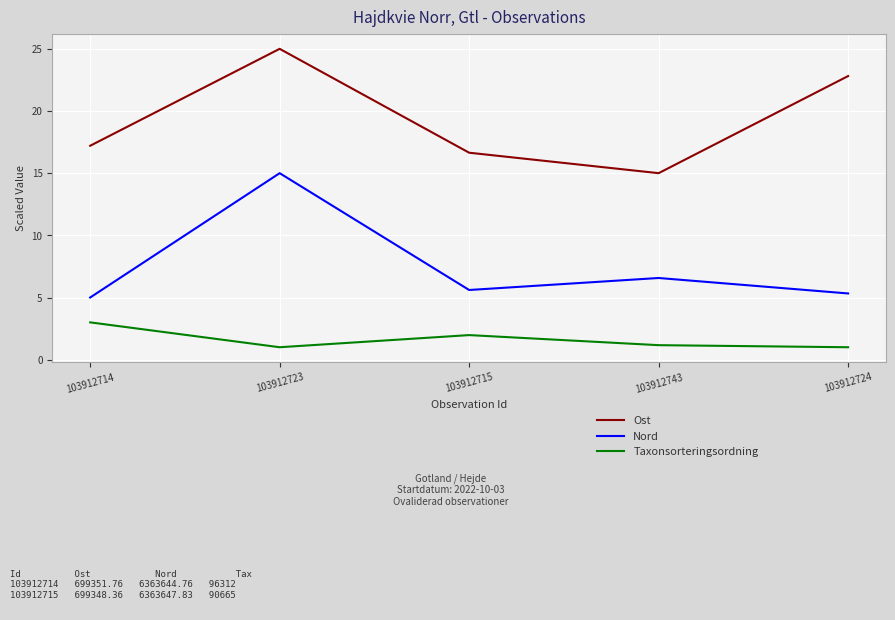

At which category does the chart reach its peak across all series?

103912723